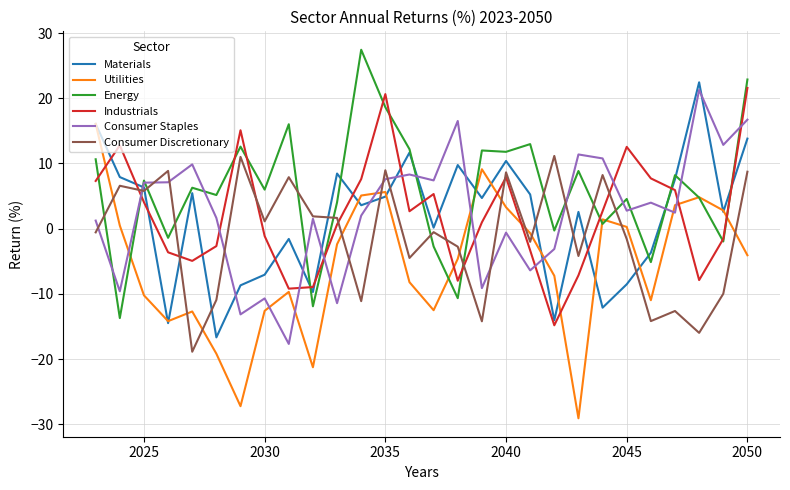

How many times do Consumer Staples and Industrials cross each other?

10